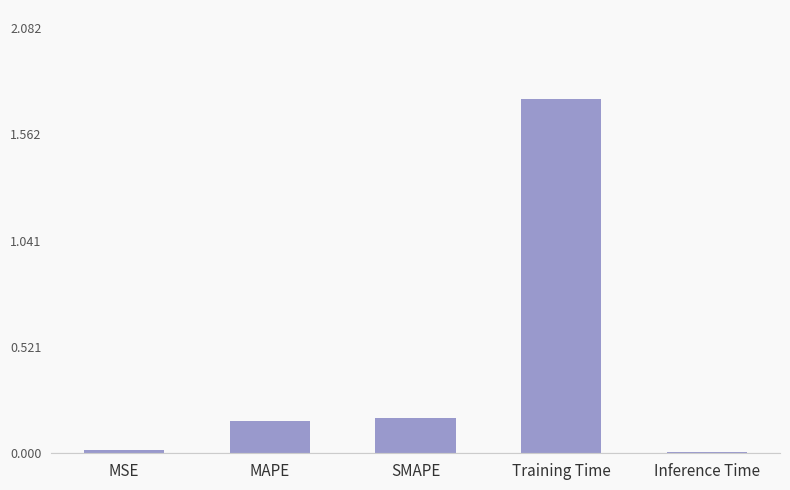

At which category does the chart reach its peak across all series?

Training Time